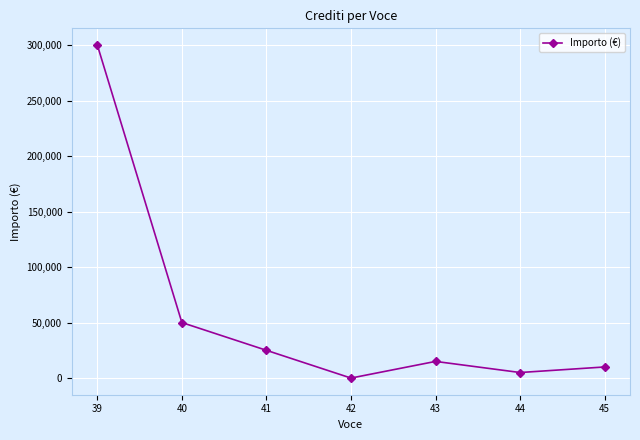

At which category does the chart reach its peak across all series?

39